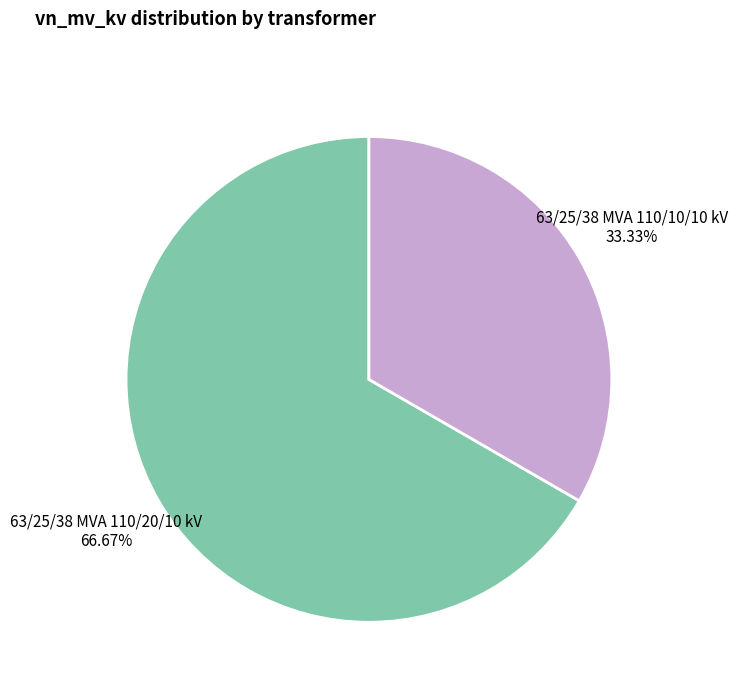

Does 63/25/38 MVA 110/20/10 kV account for over 50% of the chart?

Yes